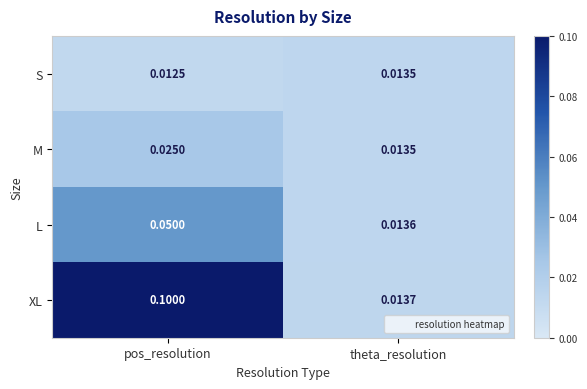

Rank the series by their maximum value, from lowest to highest.

S, M, L, XL